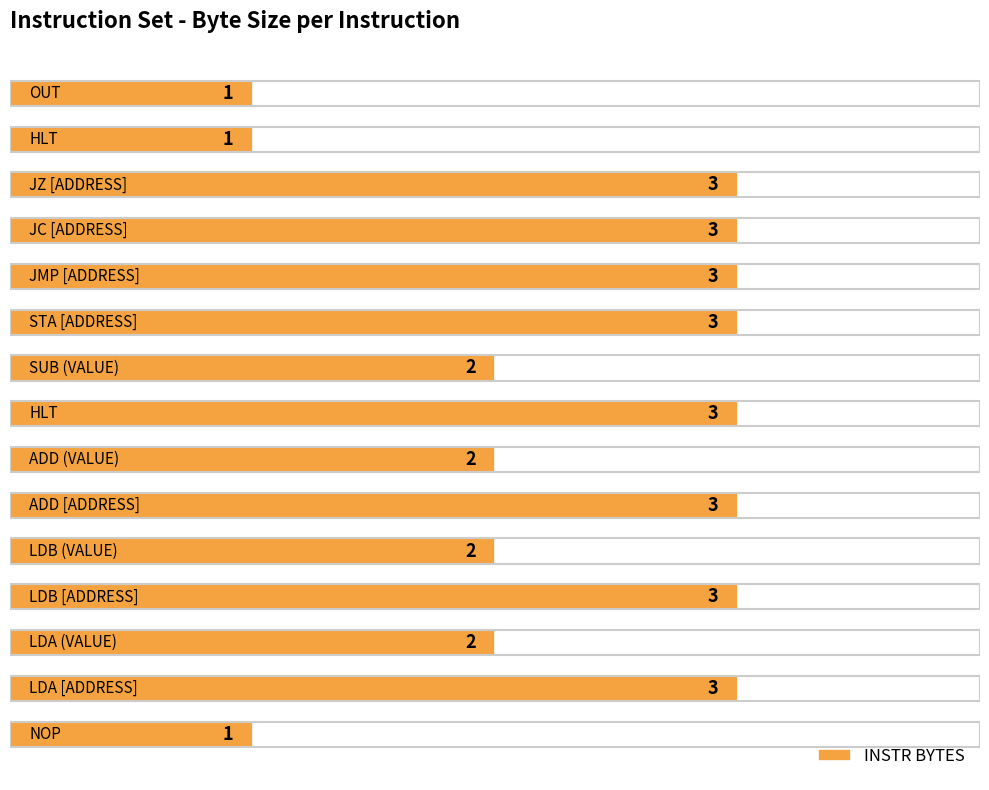

Reading top to bottom, transcribe all the data shown in this chart.

1	1	3	3	3	3	2	3	2	3	2	3	2	3	1